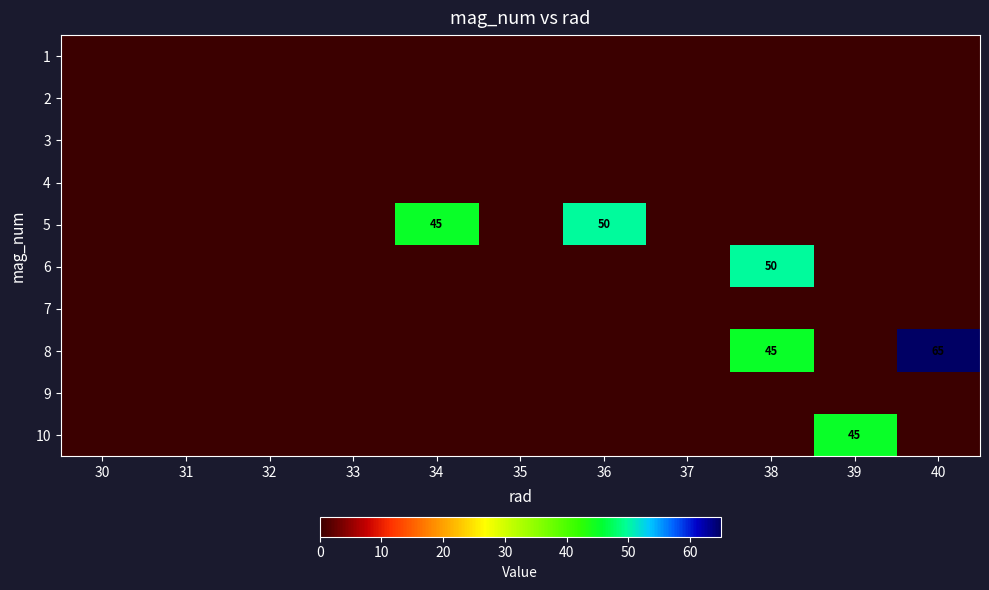

Which has a higher value, 40 or 34?

40